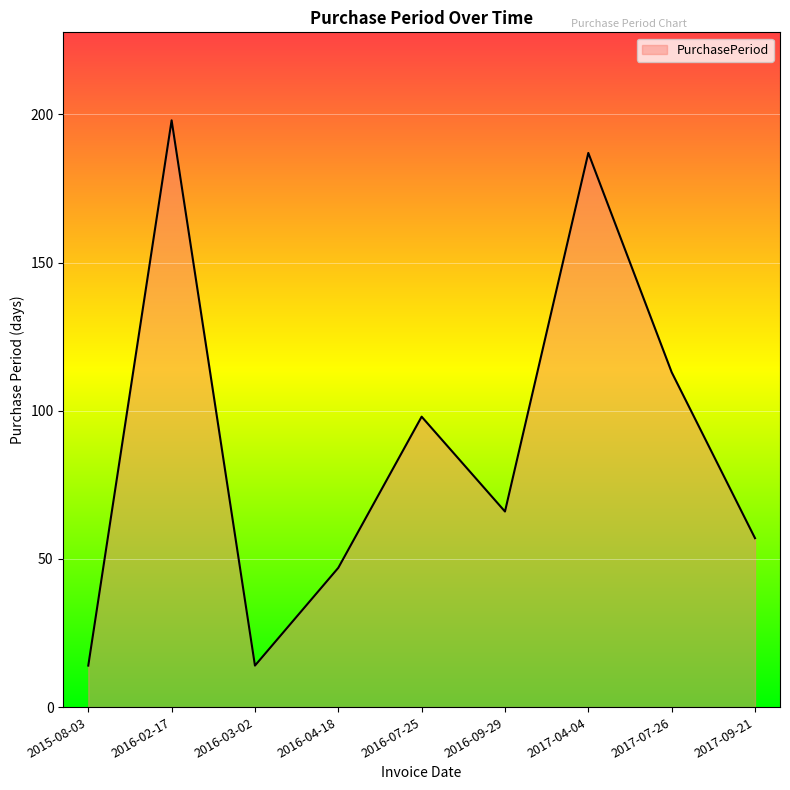

How many values are below 66?

4